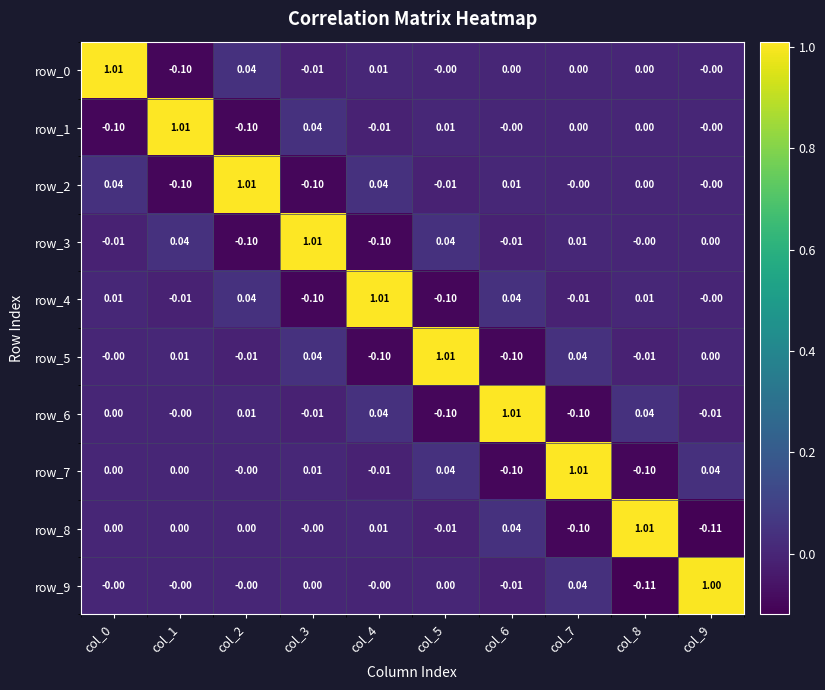

Is the value of row_2 at col_4 greater than the value of row_1 at col_8?

Yes